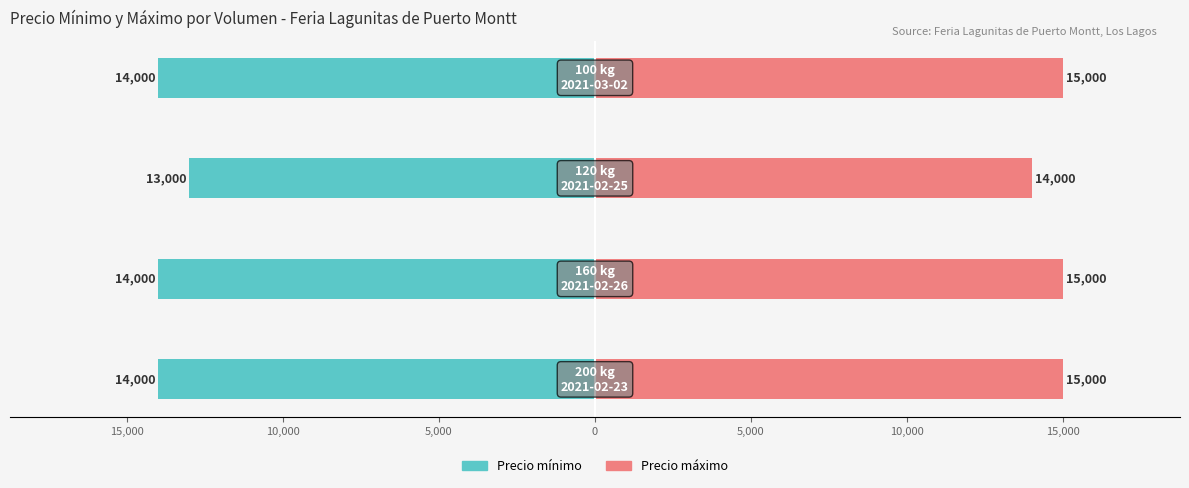

Is it true that Precio mínimo equals -7368 at 5,000?

False